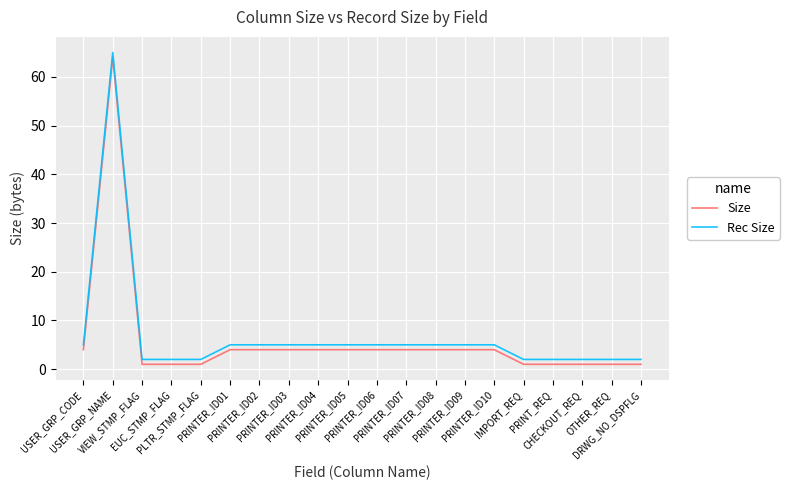

True or false: Size and Rec Size intersect in this chart.

False